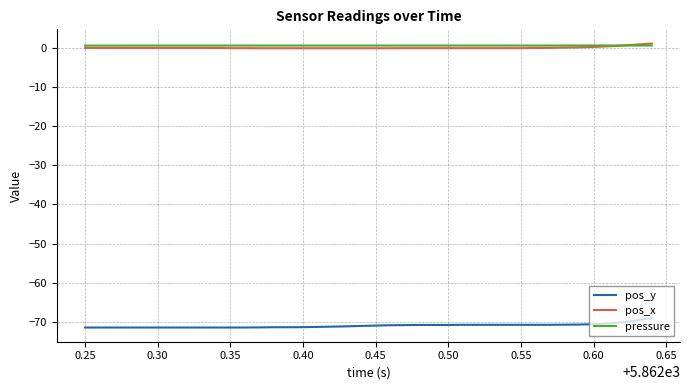

What is the smallest value displayed?

-71.4